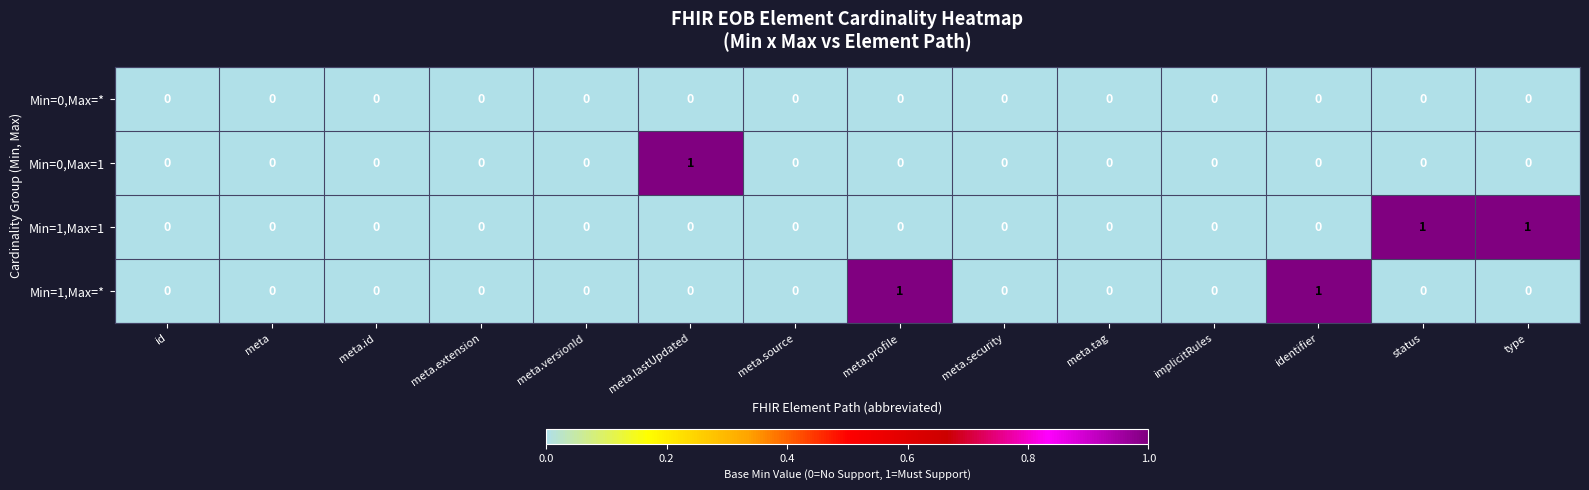

Is it true that Min=0,Max=* equals 0 at meta?

True